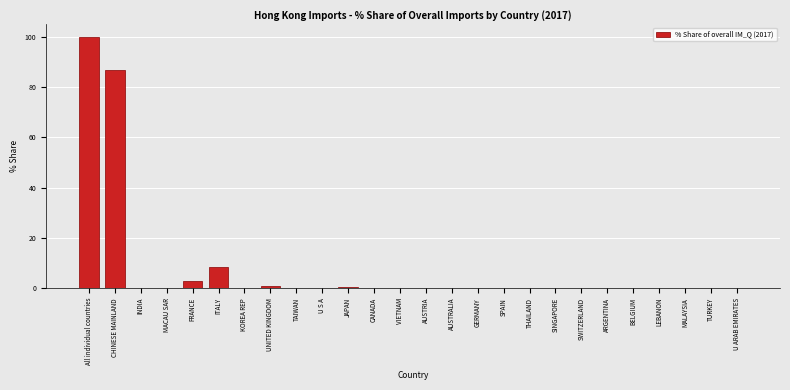

Is it true that the value at THAILAND is 0.0?

True